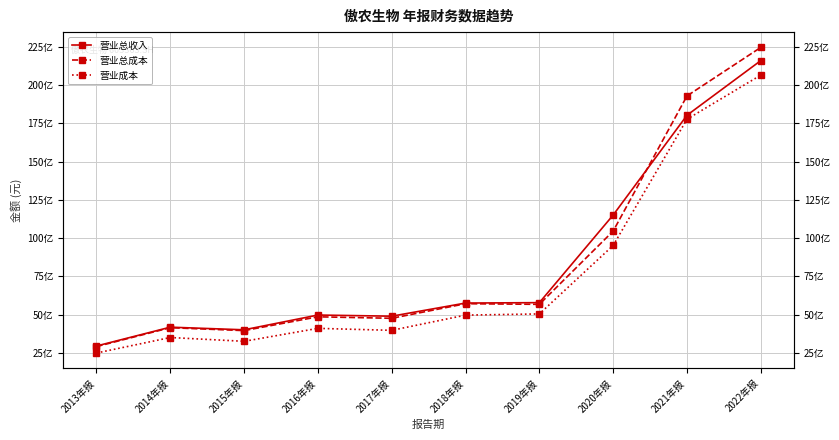

At which category is the sum across all series the highest?

2022年报